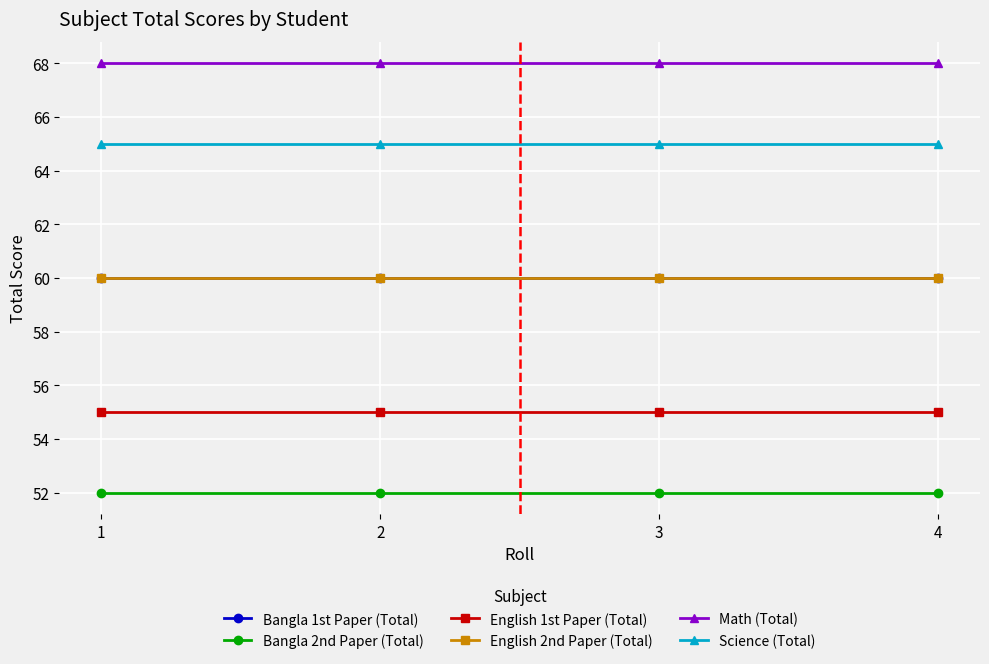

Does the chart have visible grid lines?

Yes